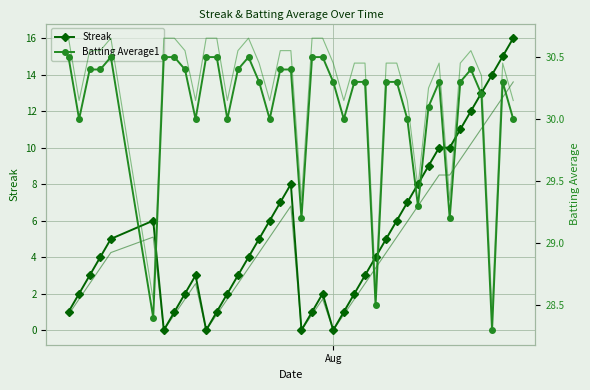

What is the value of the Streak point at the 18th from the left?

7